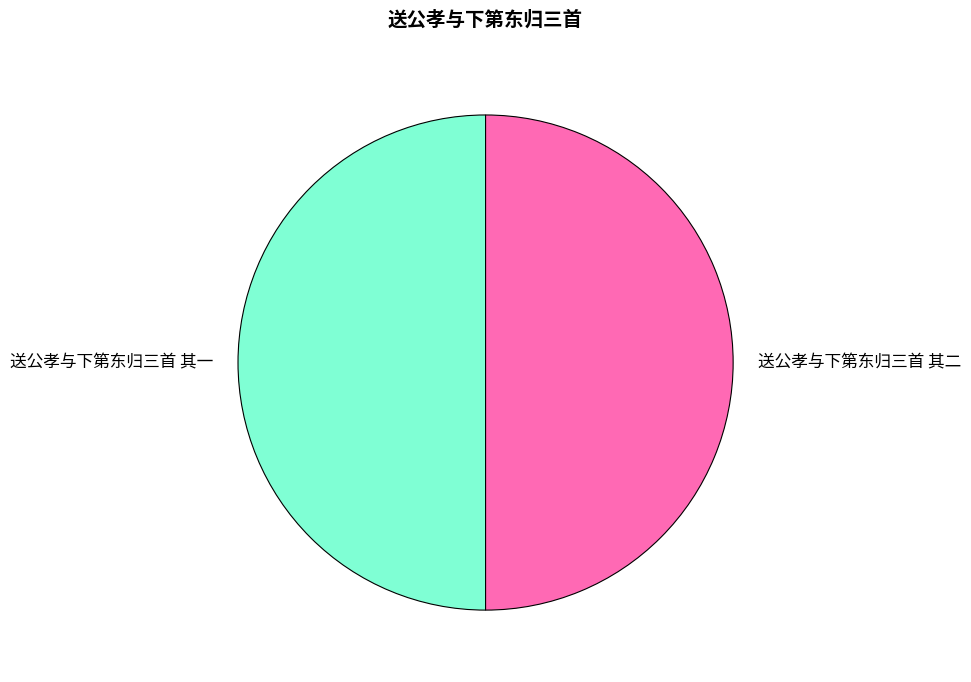

Count the number of slices in the pie.

2